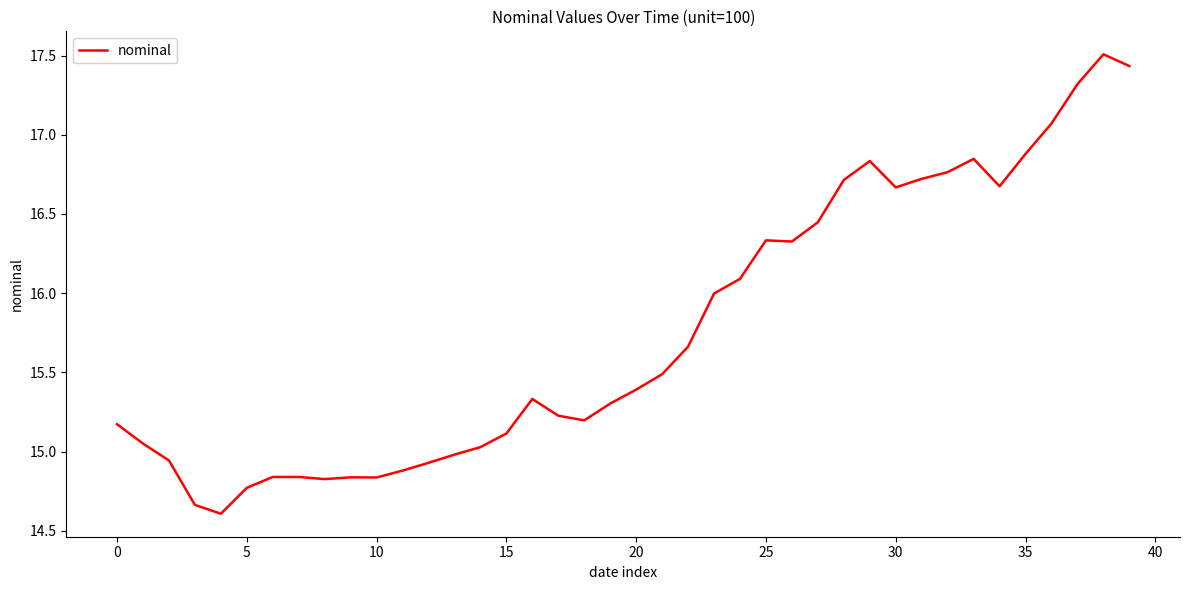

What is the greatest value displayed?

17.5